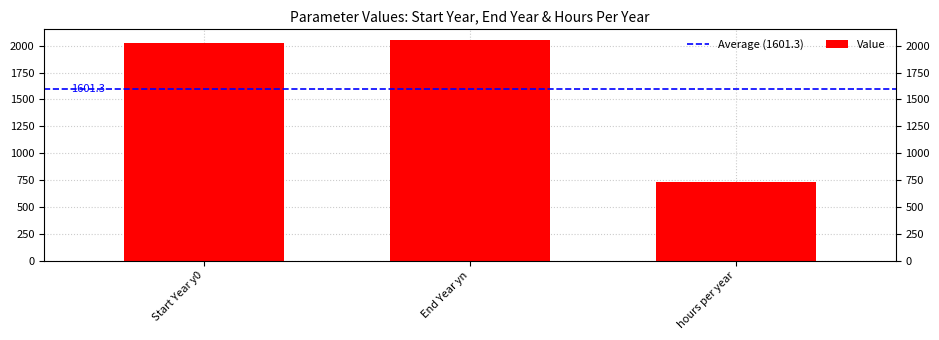

How many categories are shown in the chart?

3